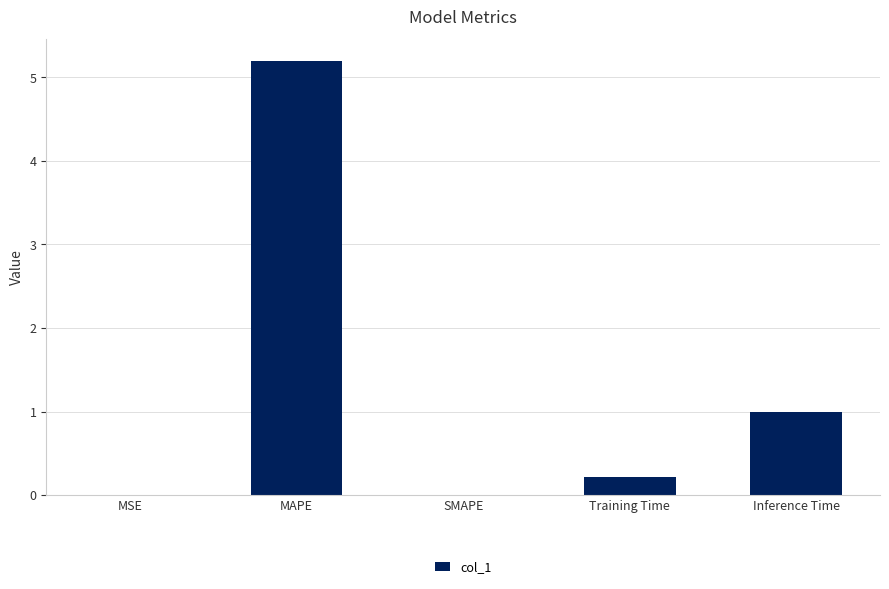

True or false: the data shows 1.3 at Inference Time.

False